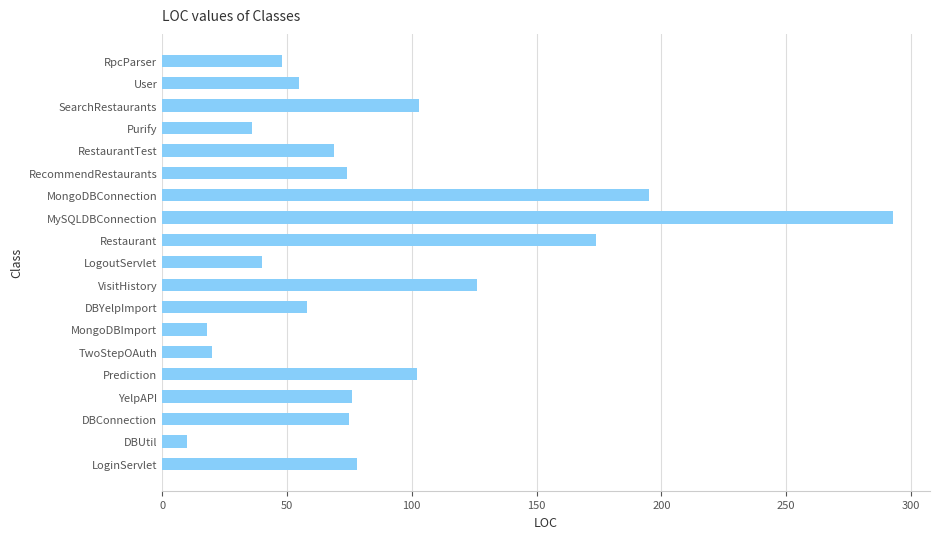

What is the difference between the maximum and minimum values?

283